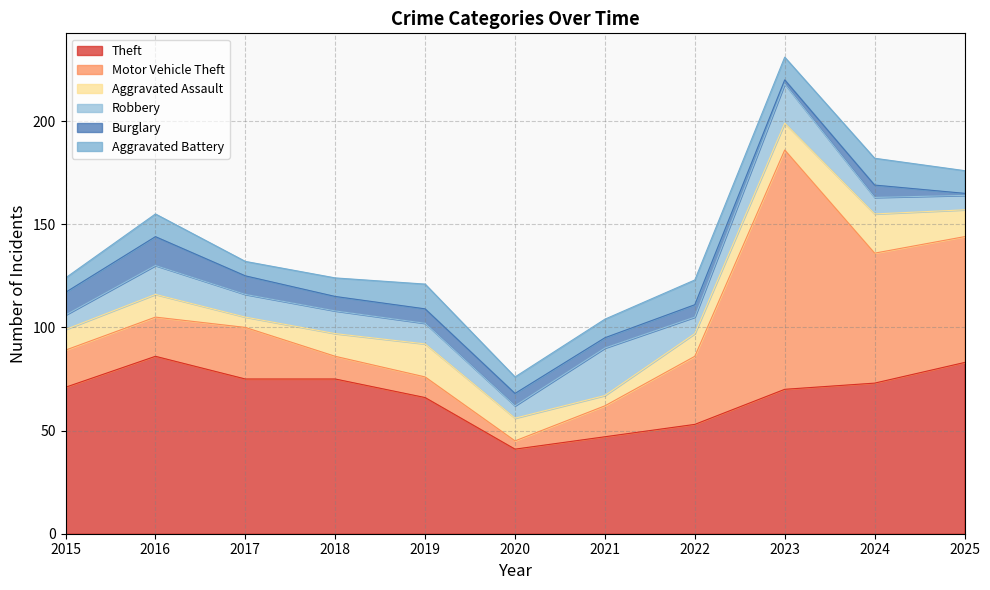

At which label does Aggravated Assault reach its minimum?

2017